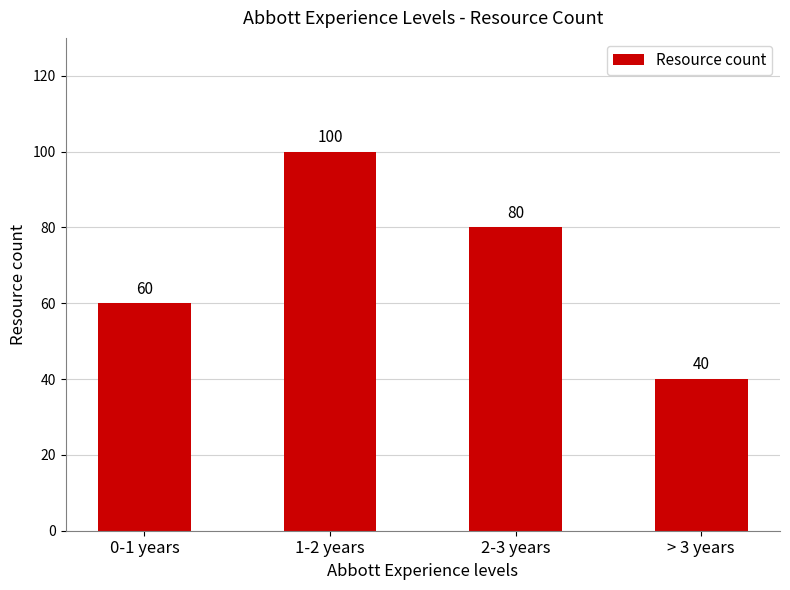

True or false: the data shows 60 at 0-1 years.

True